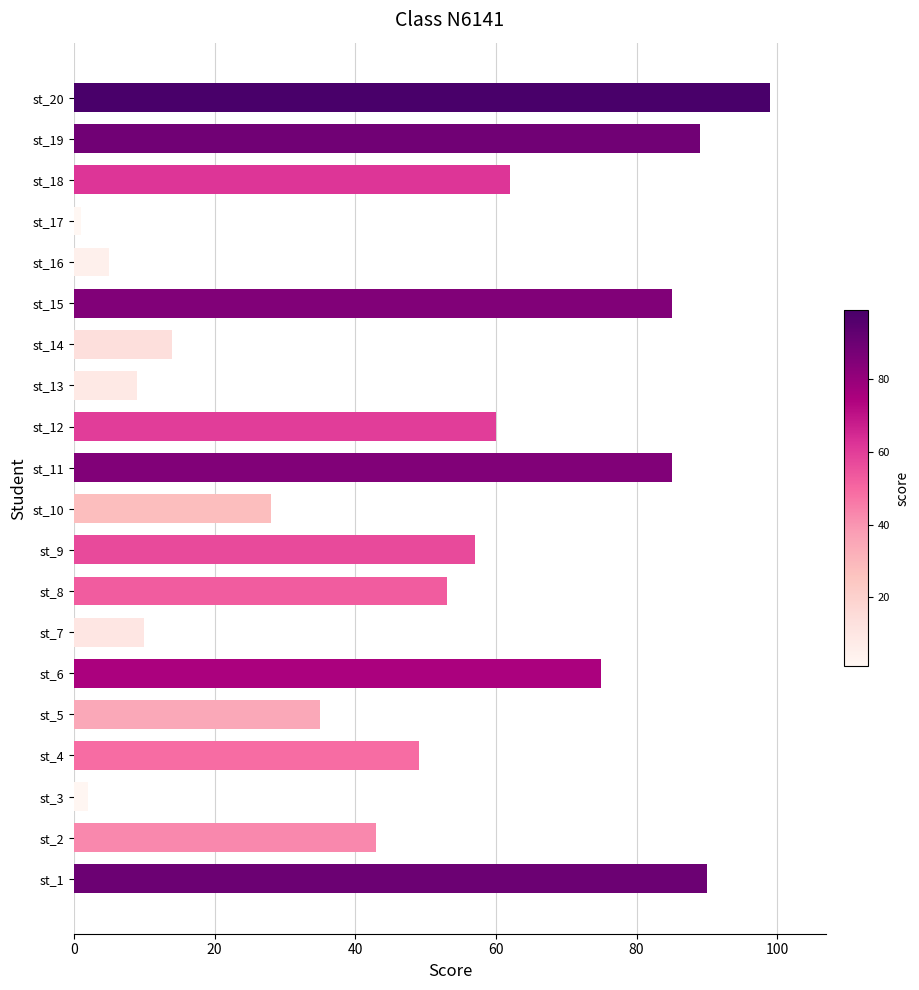

The chart shows a value of 60 at st_12. True or false?

True